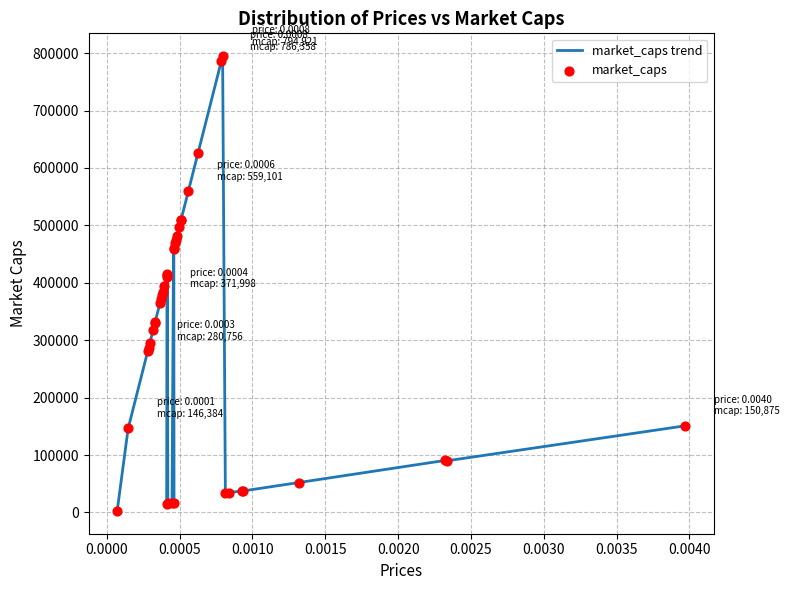

How many lines are shown in the chart?

1